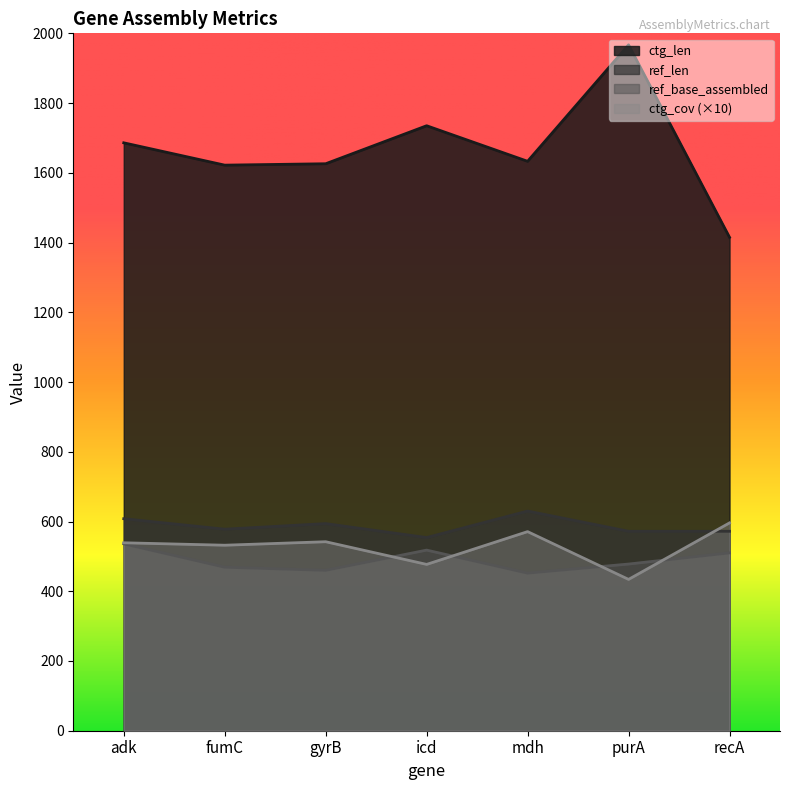

The value of ref_len at gyrB is 594. True or false?

True